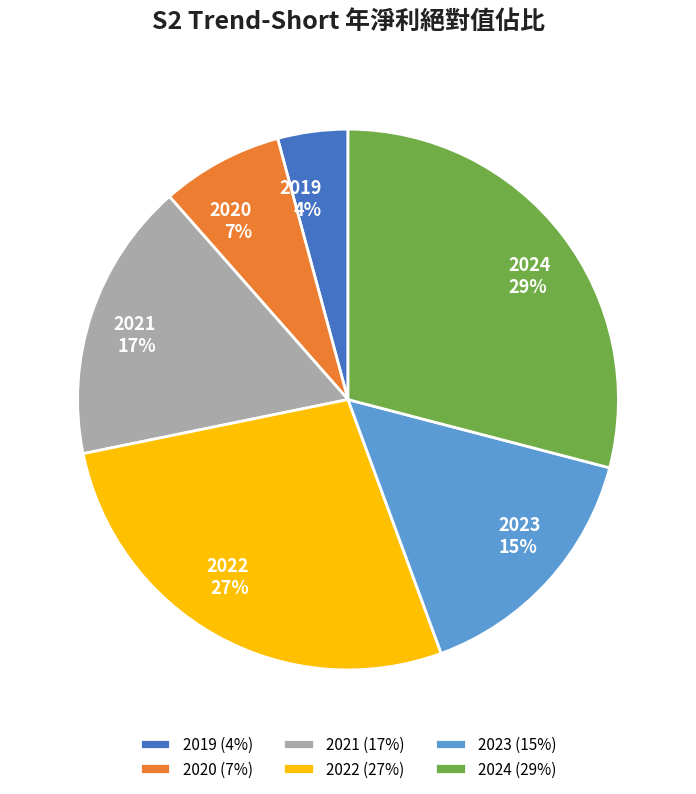

Between 2024 and 2022, which is larger?

2024